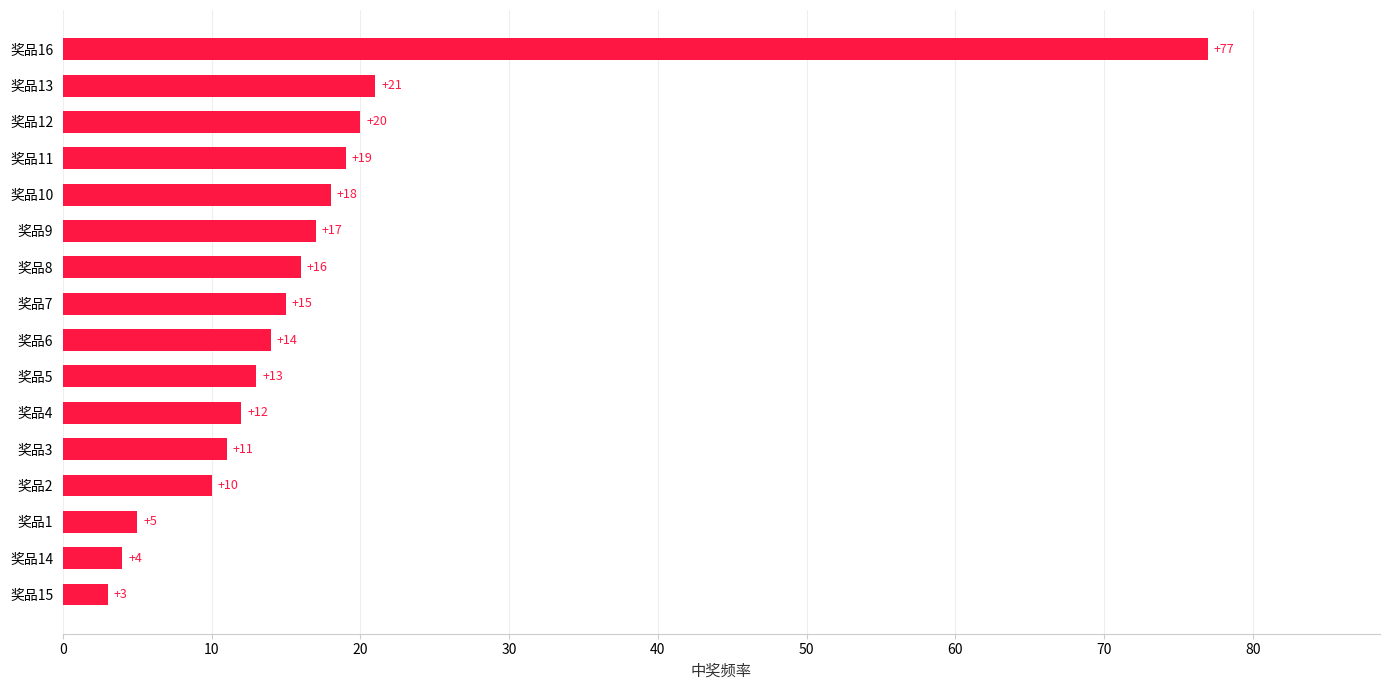

The value at 奖品16 is 120. True or false?

False